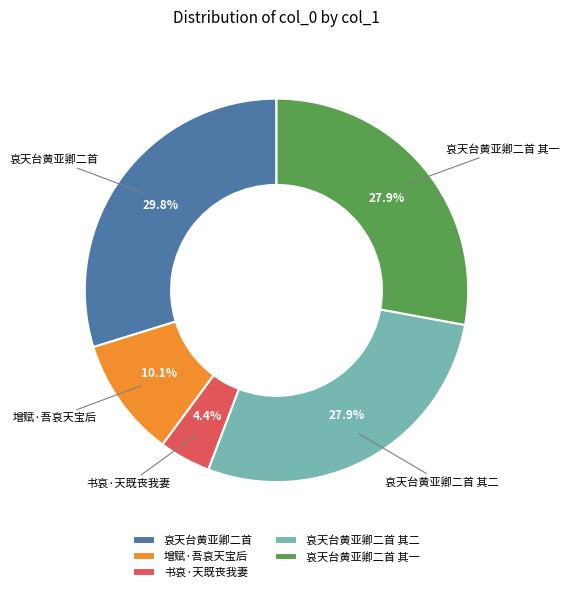

To the nearest percent, what portion does 哀天台黄亚卿二首 其二 represent?

28%